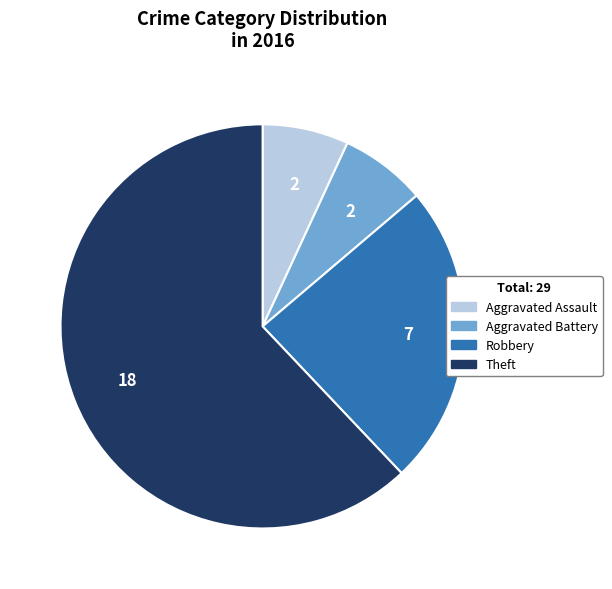

Between Aggravated Assault and Robbery, which is larger?

Robbery